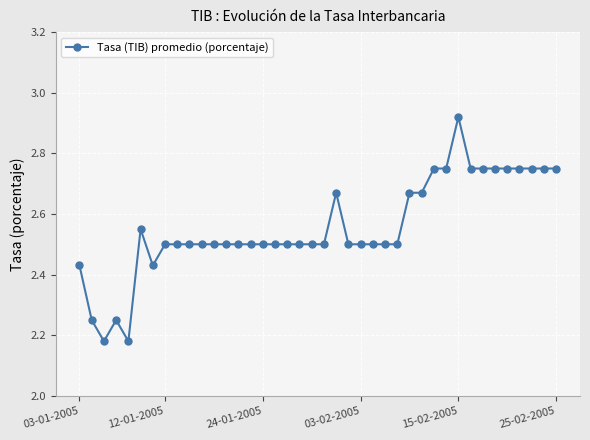

What is the sum of all values?

102.2